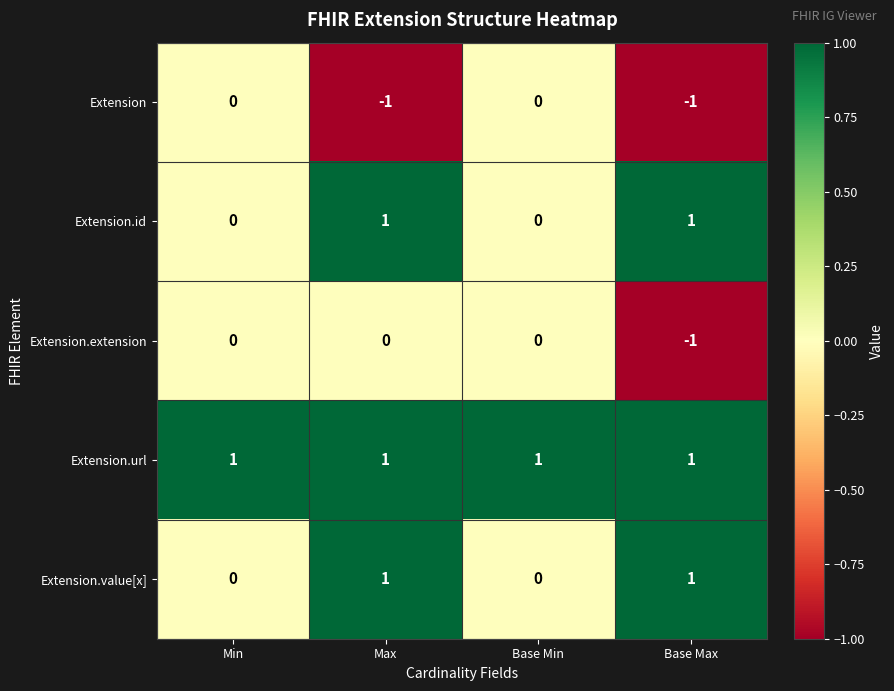

Reading left to right, extract all data points from this chart.

Extension: Min=0	Max=-1	Base Min=0	Base Max=-1
Extension.id: Min=0	Max=1	Base Min=0	Base Max=1
Extension.extension: Min=0	Max=0	Base Min=0	Base Max=-1
Extension.url: Min=1	Max=1	Base Min=1	Base Max=1
Extension.value[x]: Min=0	Max=1	Base Min=0	Base Max=1